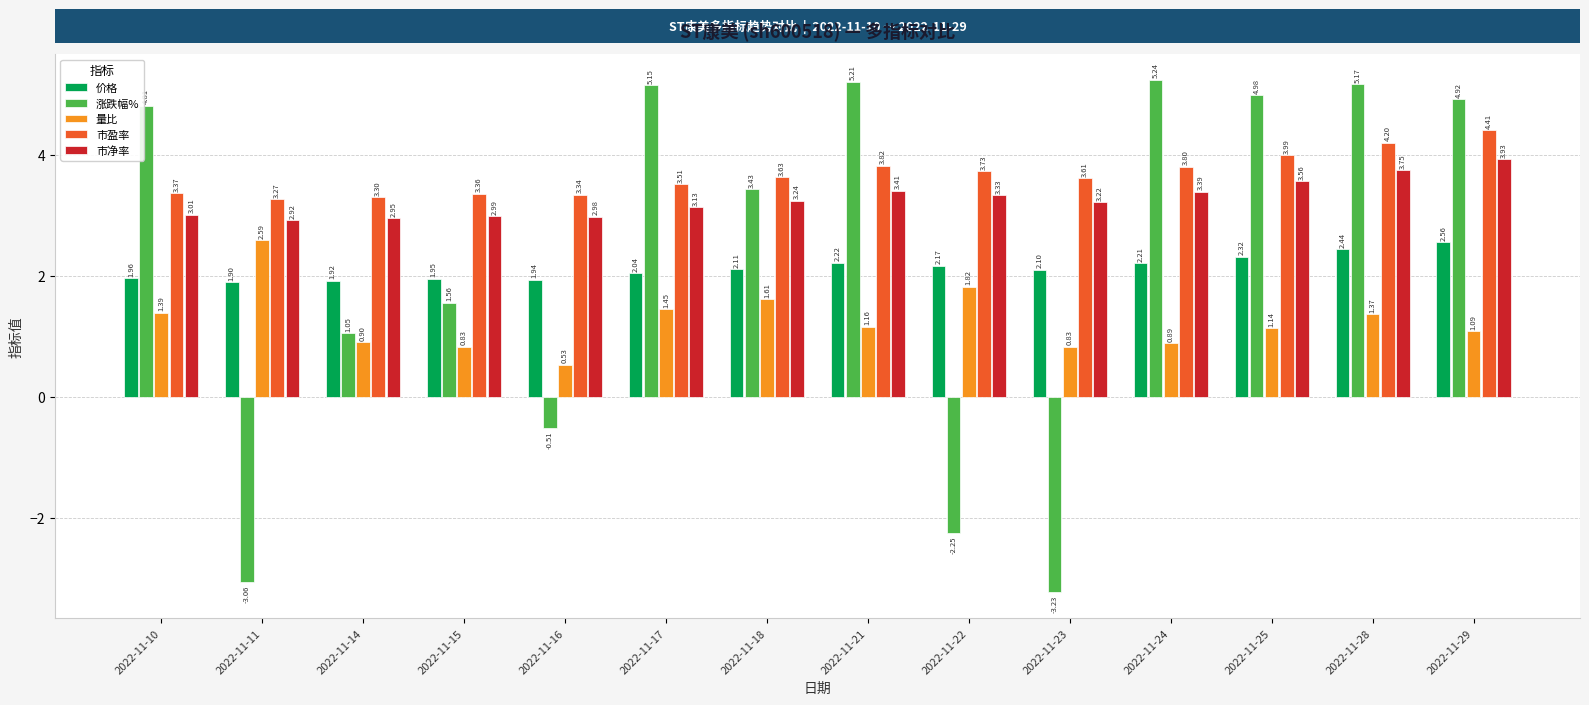

Which category has the highest value in the 市盈率 series?

2022-11-29